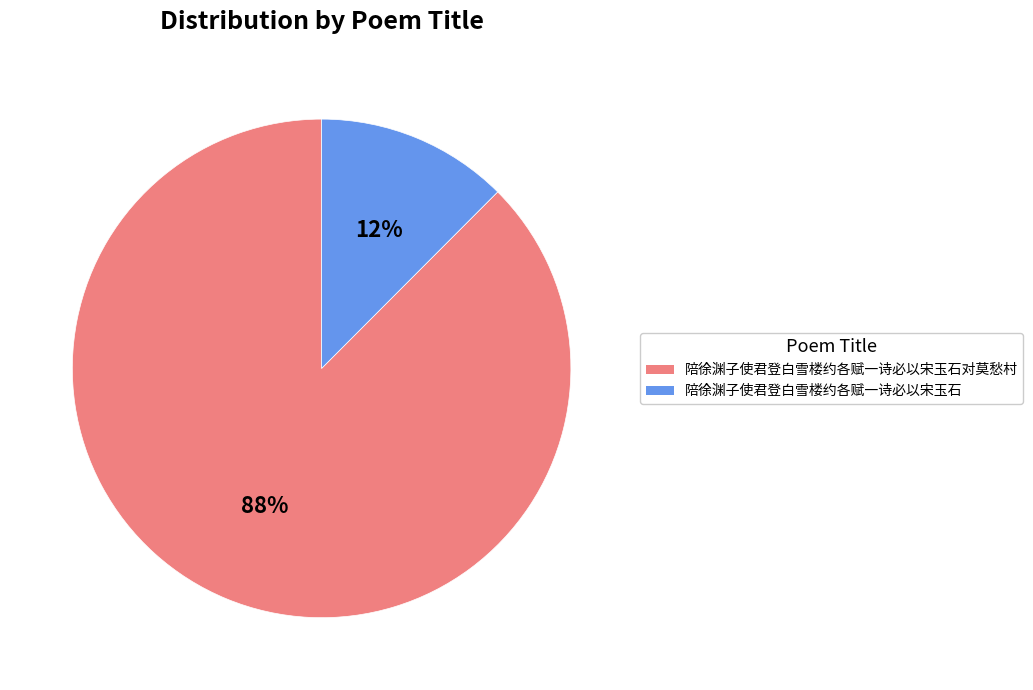

Does any single category account for the majority?

Yes